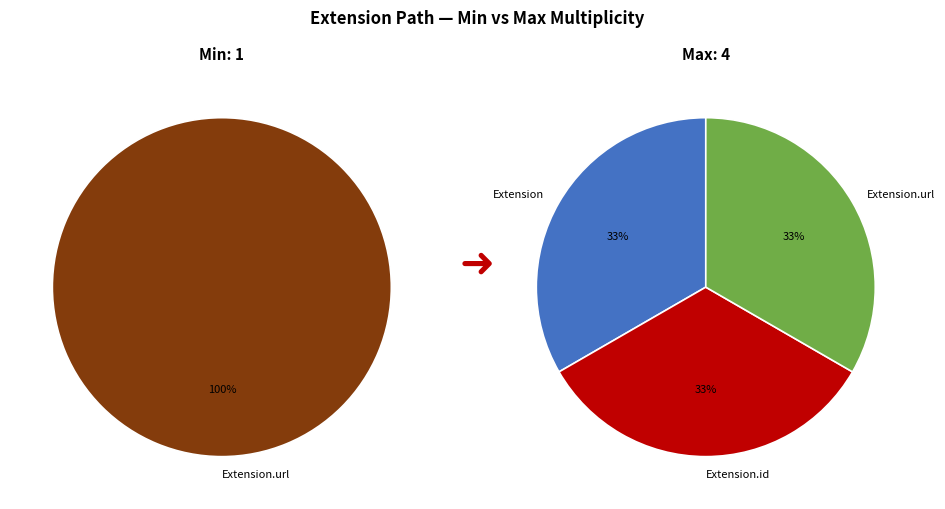

To the nearest percent, what portion does Extension represent?

33%